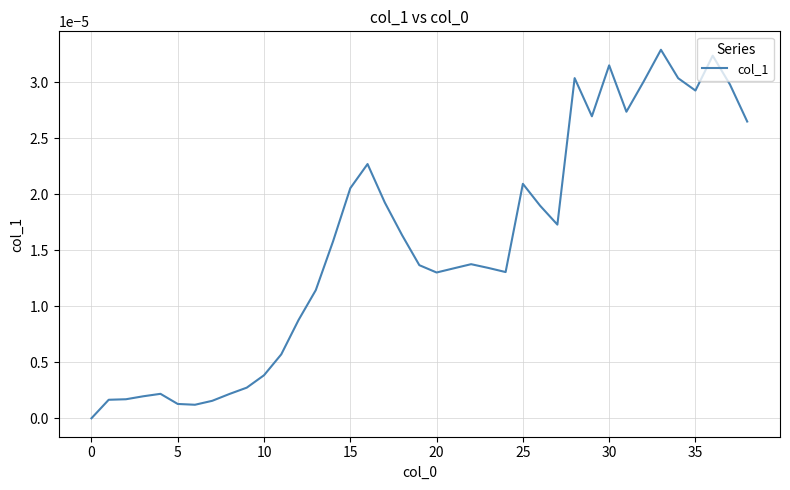

How many points are lower than both their immediate neighbors (excluding endpoints)?

7